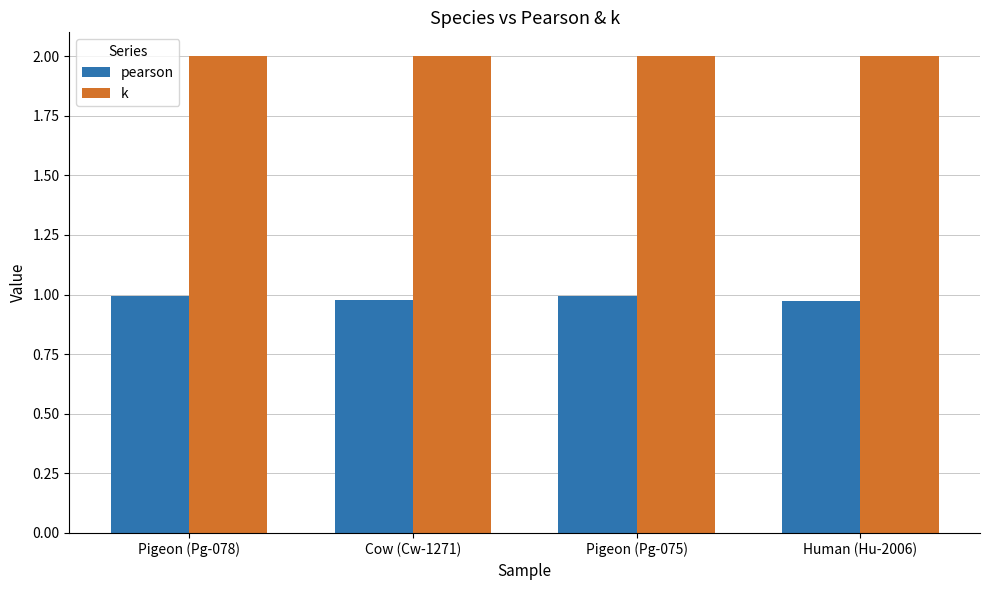

What is the sum of the k values at Pigeon (Pg-075) and Human (Hu-2006)?

4.0